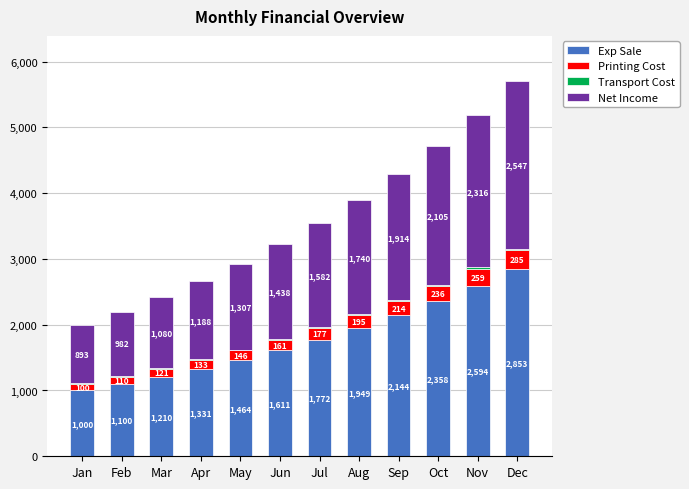

What is the approximate value of Exp Sale at Nov?

2593.7